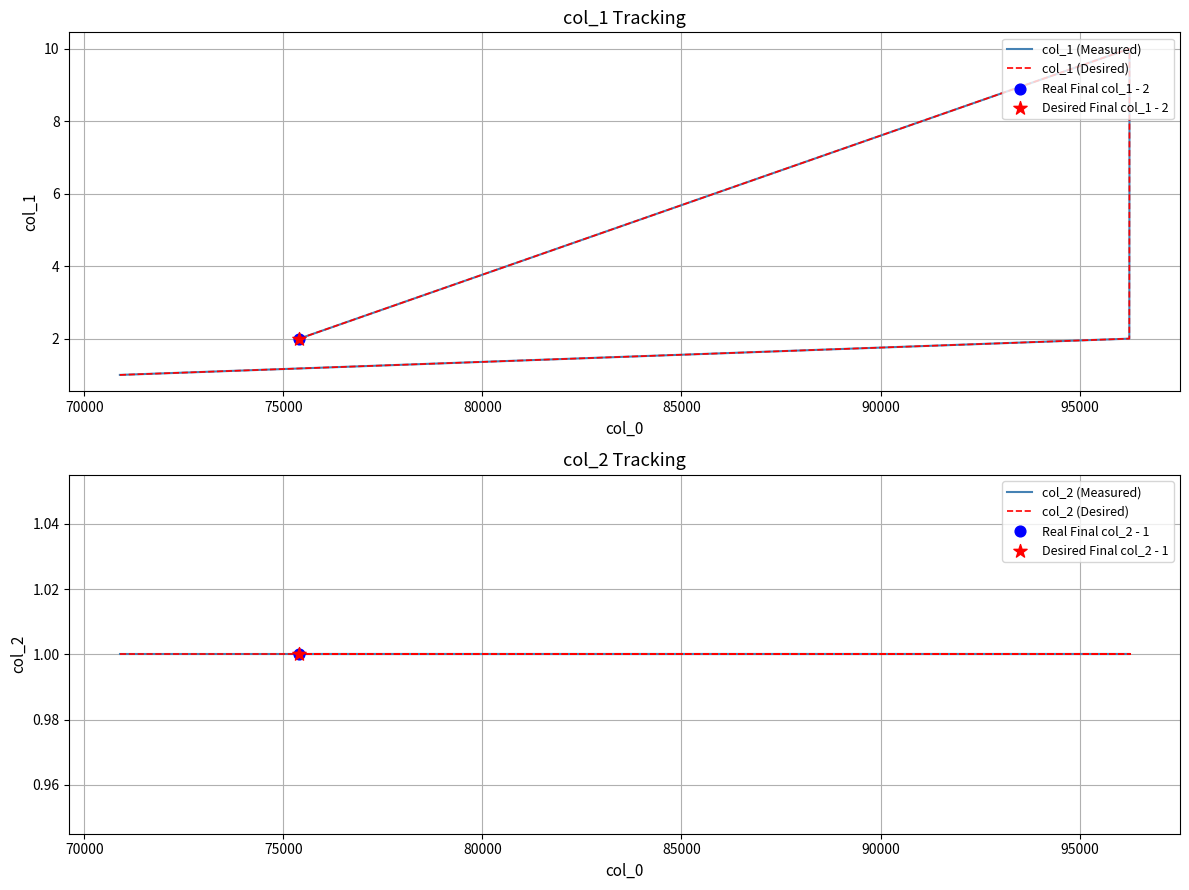

Which series has the largest total across all categories?

col_1 (Measured)